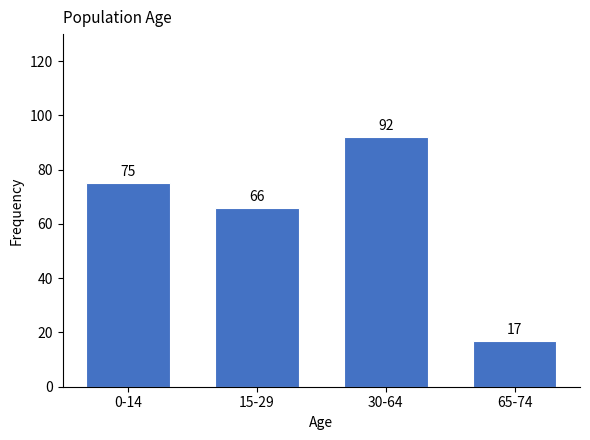

Reading left to right, transcribe all the data shown in this chart.

75	66	92	17